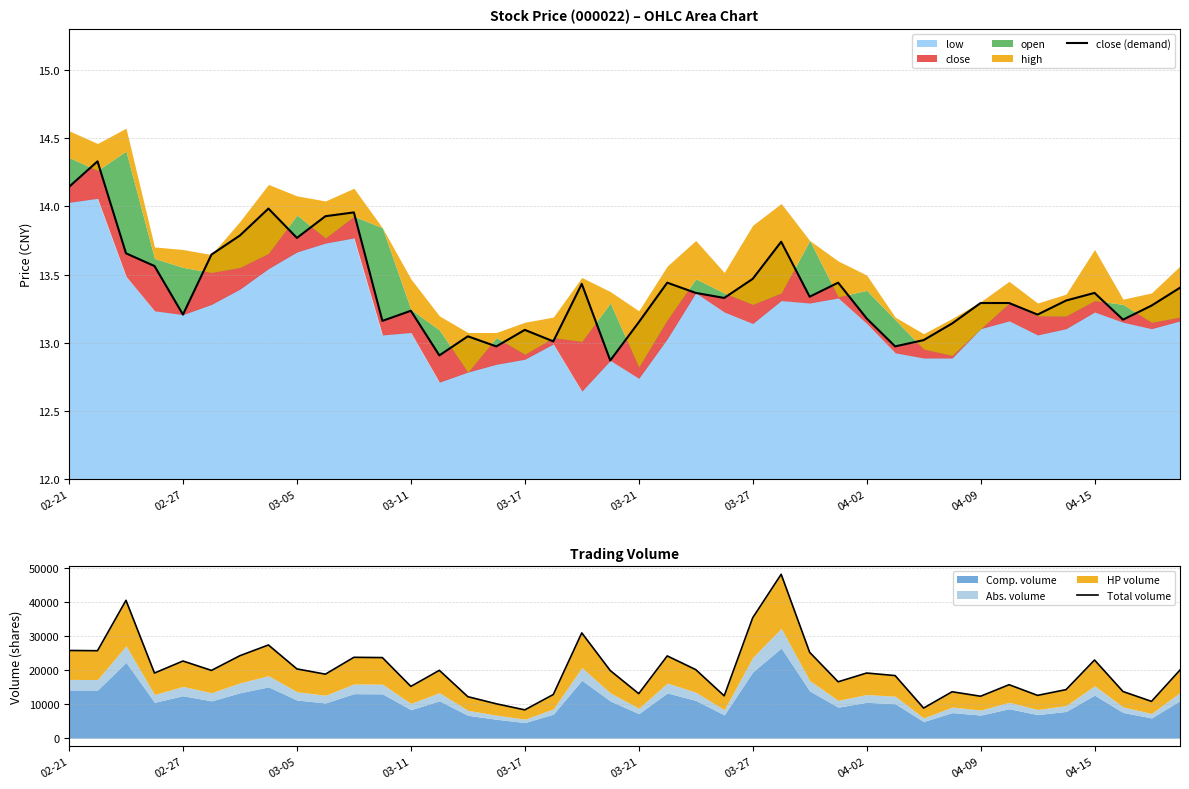

What is the difference between the close (demand) values at 17 and 28?

0.2